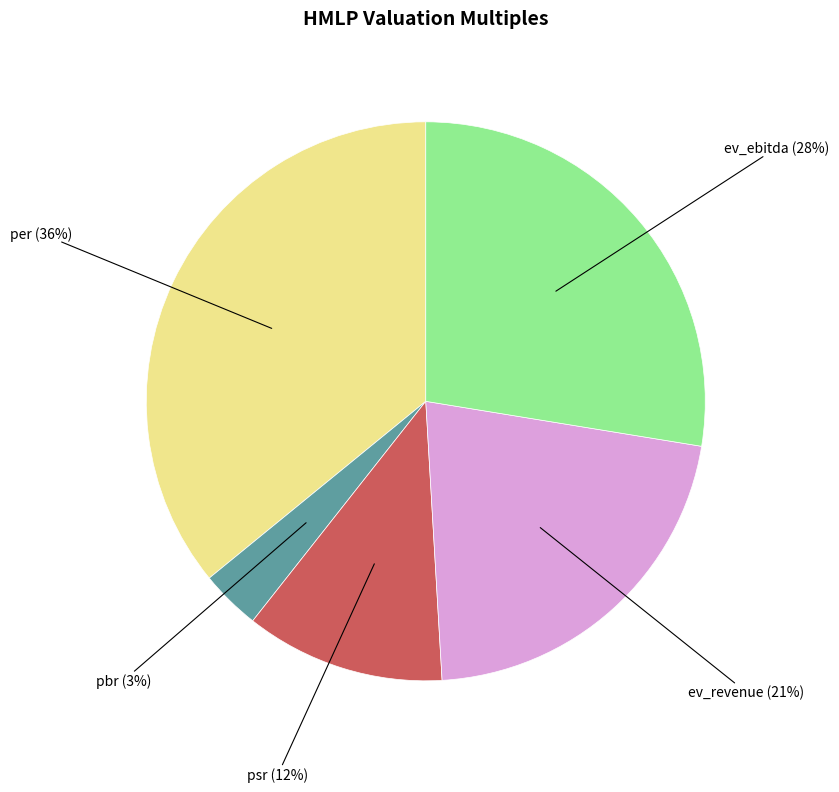

To the nearest percent, what is the average slice percentage?

20%